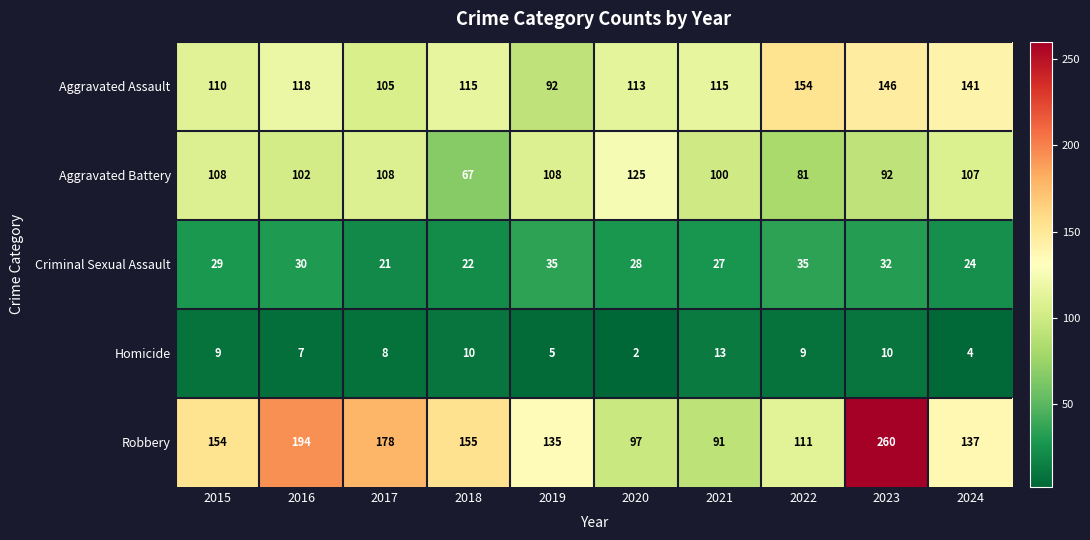

Which label corresponds to the smallest value in the chart?

2020